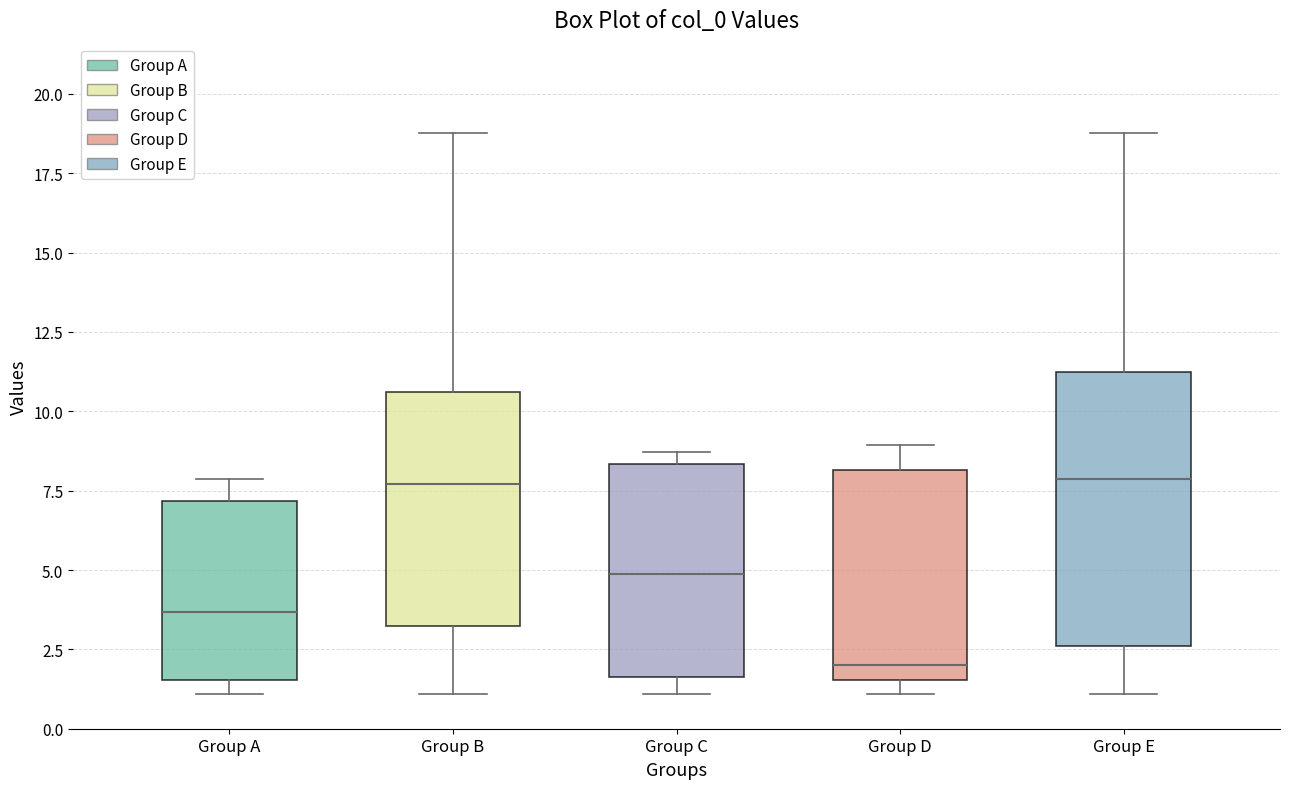

Where is the lower edge of the box for Group A on the y-axis? The values are not printed on the chart, so give them approximately, as read against the axis.

1.5